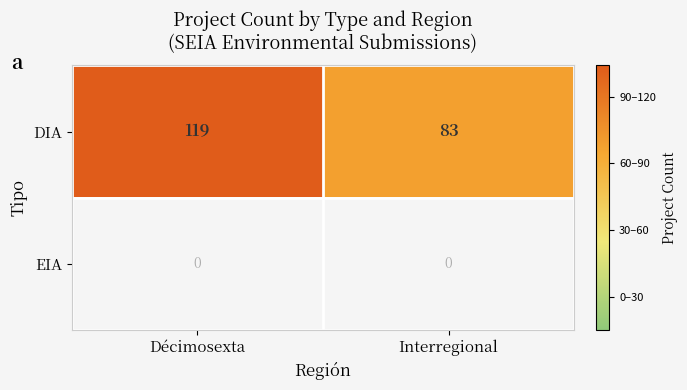

Reading left to right, transcribe all the data shown in this chart.

DIA: 119	83
EIA: 0	0